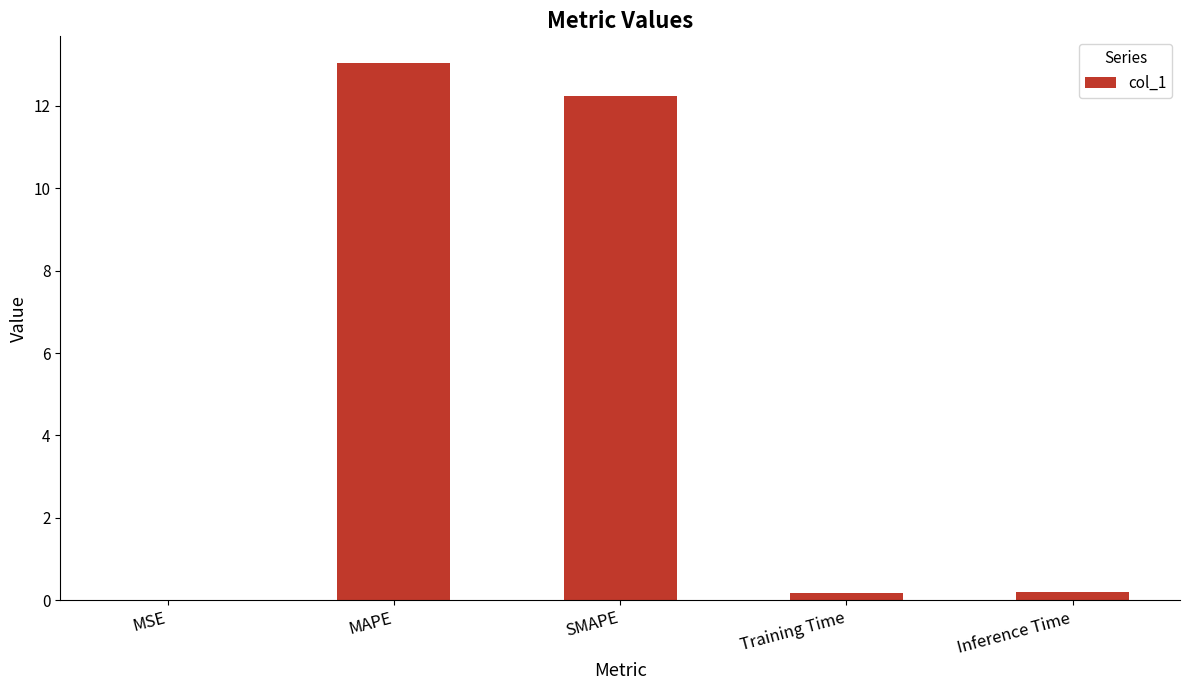

Read the value at SMAPE.

12.2